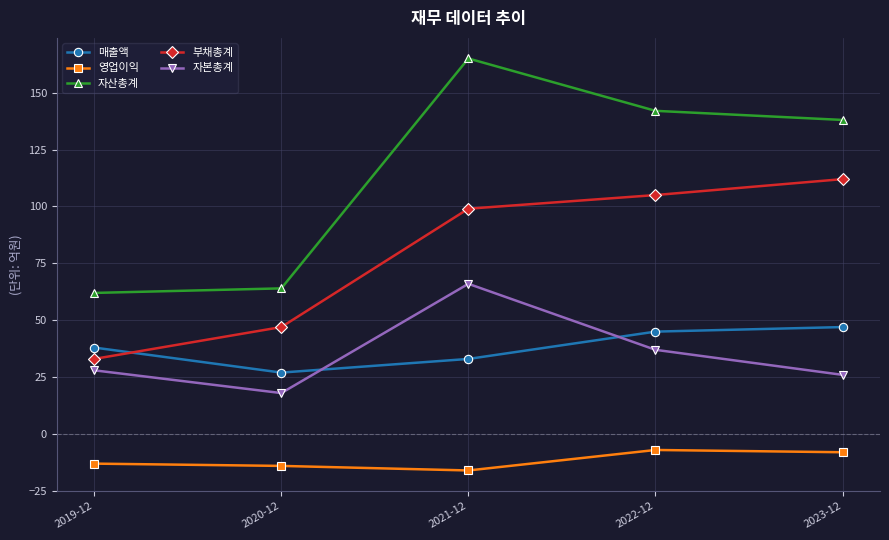

How many interior local valleys does the 매출액 series have?

1